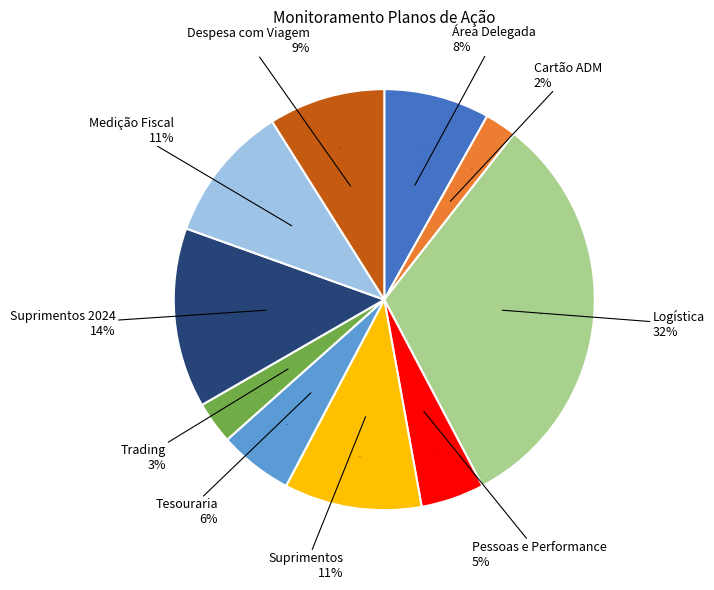

Which slice is the smallest?

Cartão ADM